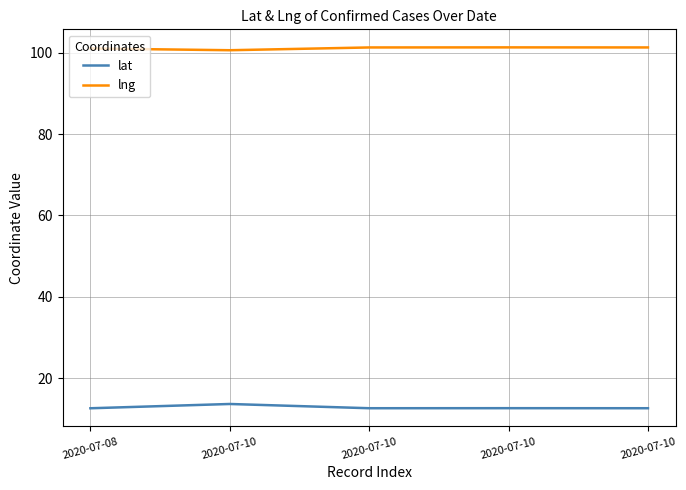

How many lines are shown in the chart?

2